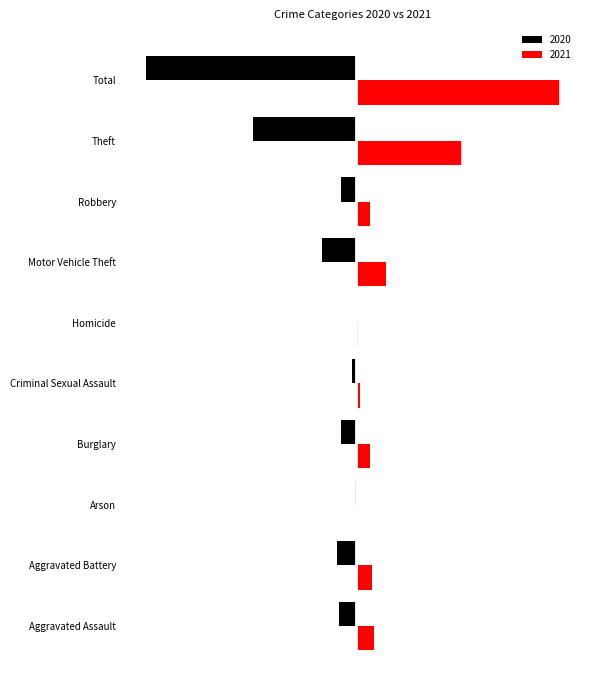

Between Burglary and Total, which series saw the biggest shift?

2020